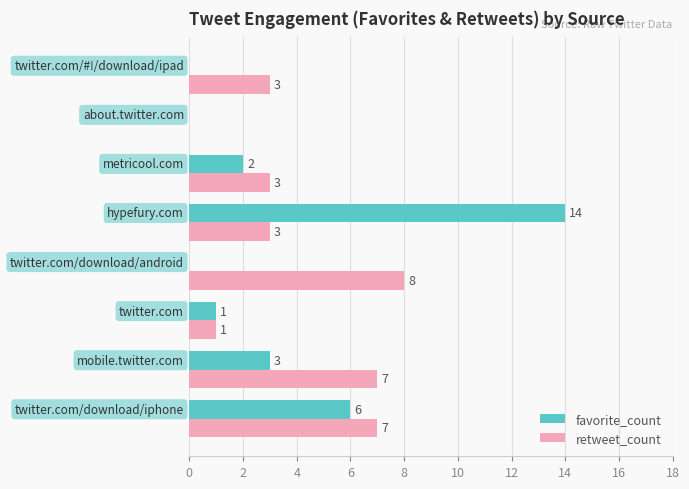

Count the number of data series in this chart.

2